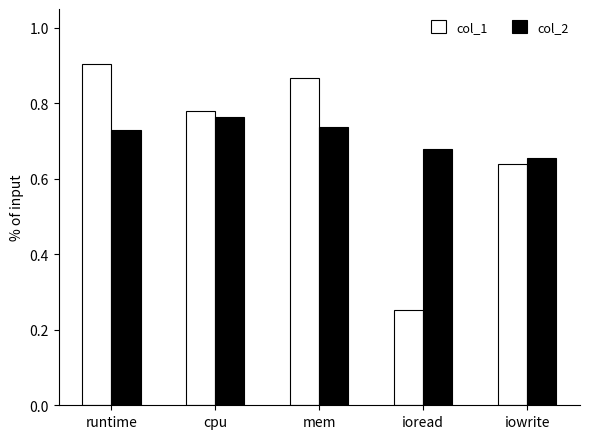

How many data points does each series have?

5